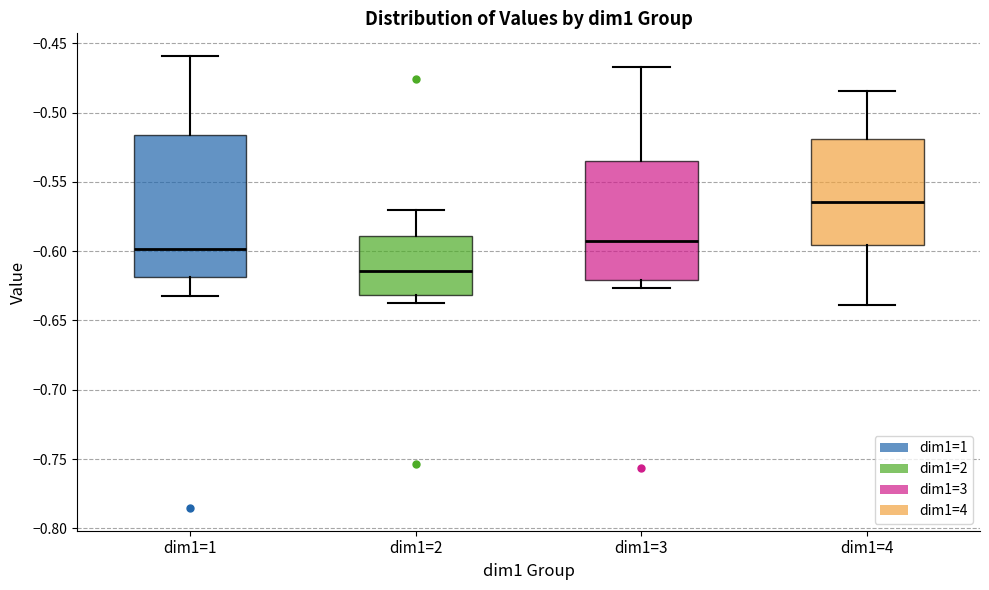

Where is the upper edge of the box for dim1=3 on the y-axis? The values are not printed on the chart, so give them approximately, as read against the axis.

-0.535